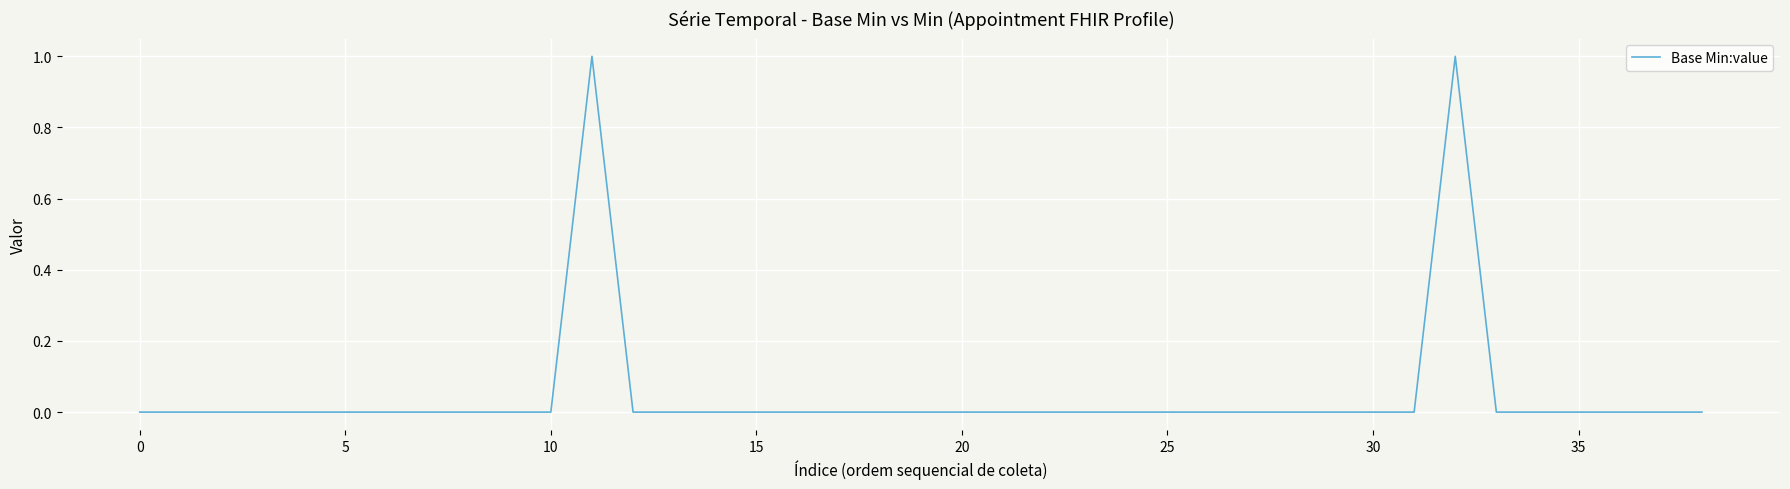

How many lines are shown in the chart?

1